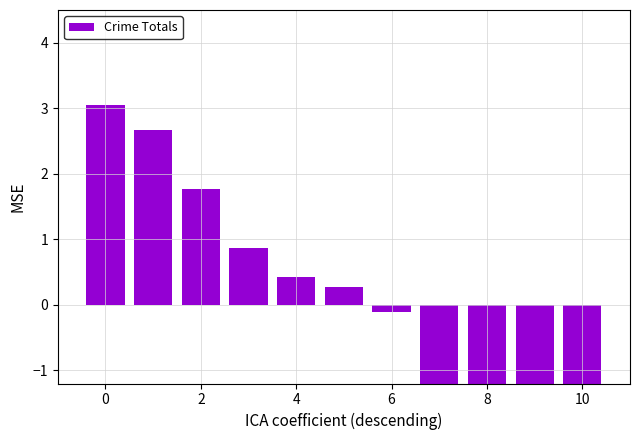

What is the difference between the second highest and minimum values?

6.7